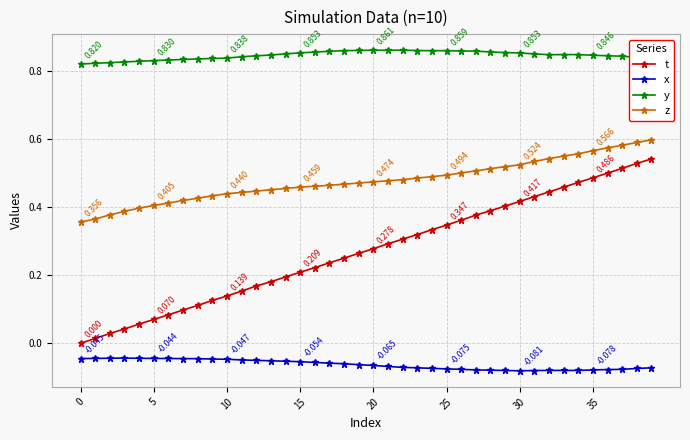

Which series has the largest total across all categories?

y